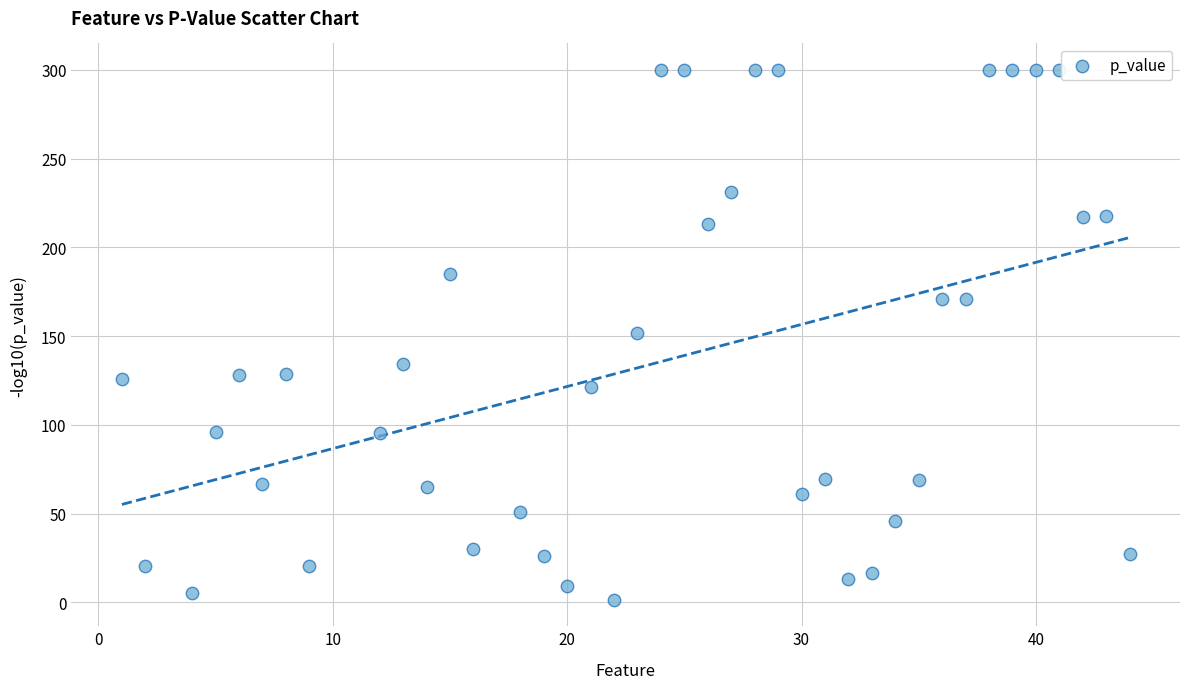

What is the range of Y values (max minus min)?

298.5